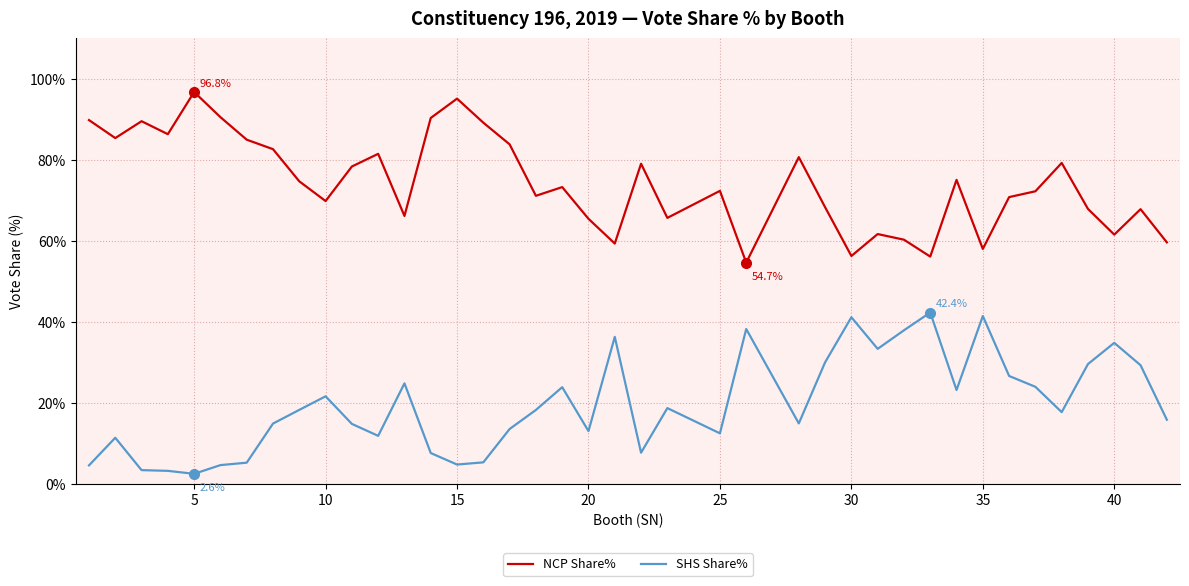

List the series in order of their overall mean, highest first.

NCP Share%, SHS Share%